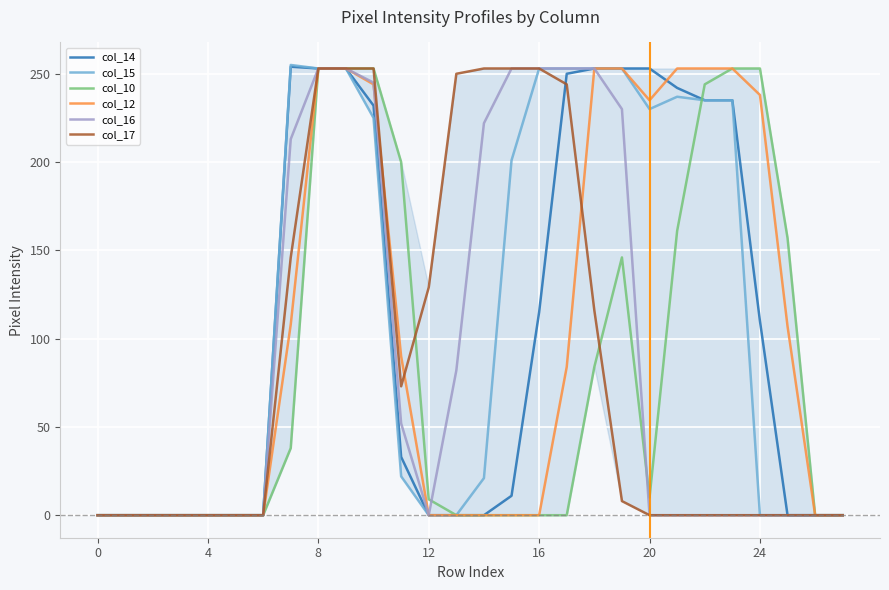

At which label does col_12 reach its peak?

8